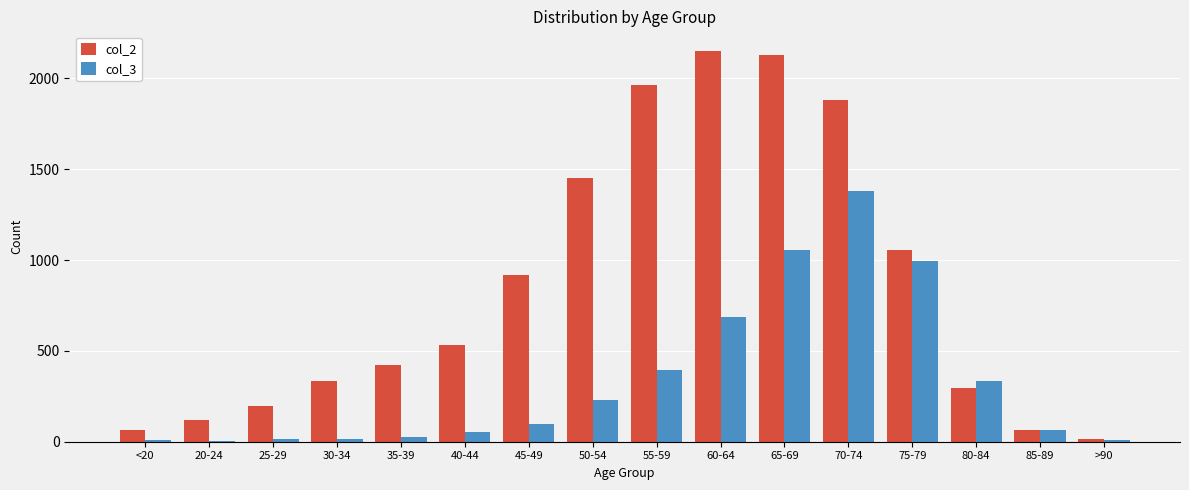

Does the chart contain stacked bars?

No